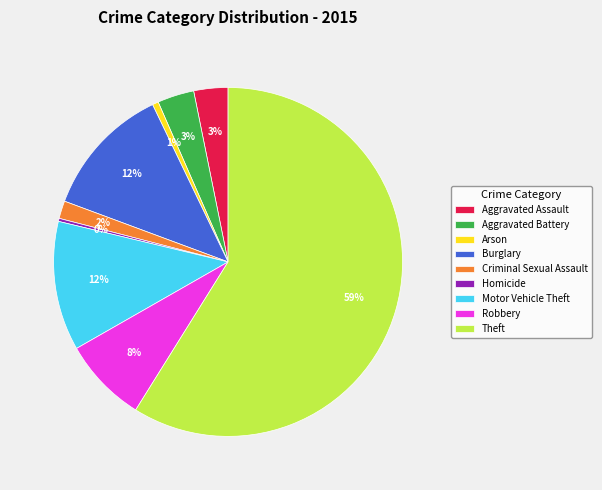

To the nearest percent, what is the difference between the largest and smallest slice percentages?

59%